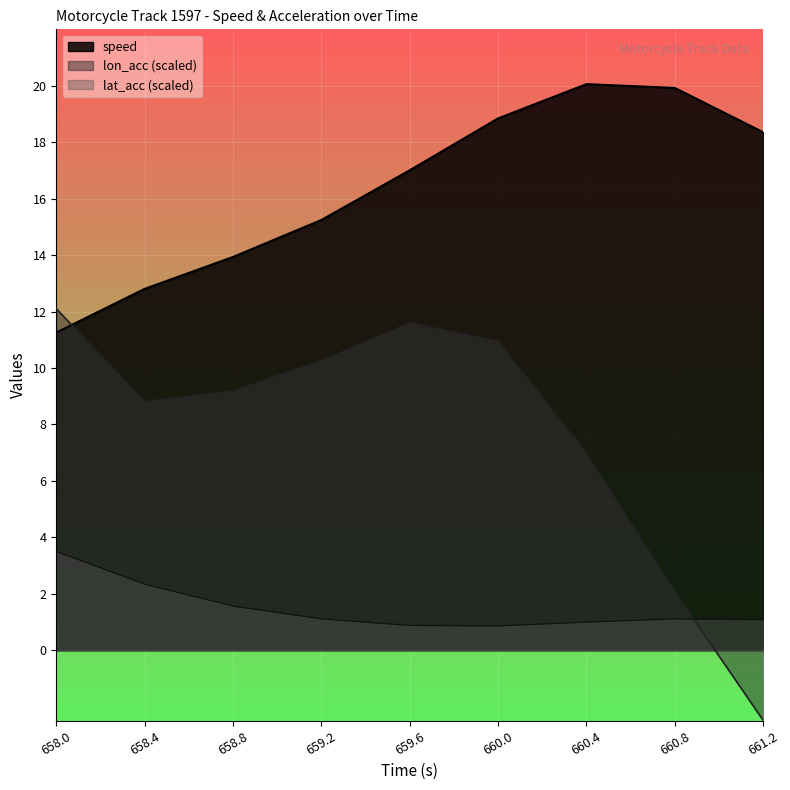

Which series has the widest spread of values?

lon_acc (scaled)